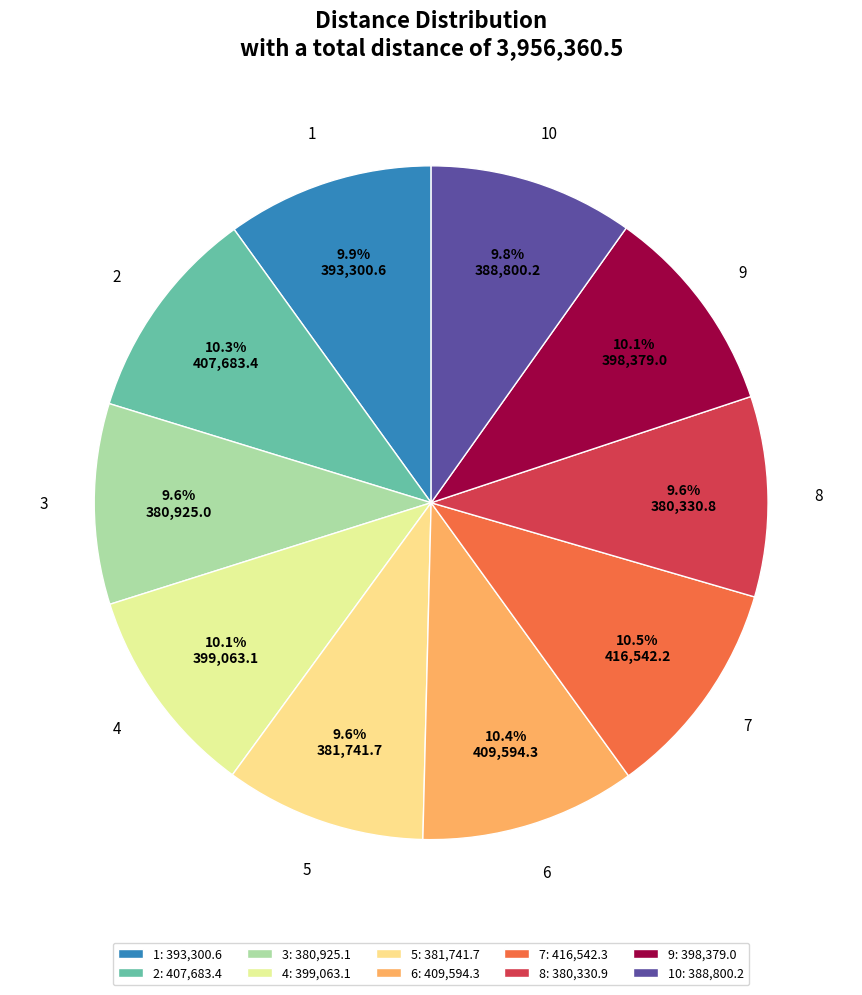

Is there any slice that represents more than half of the pie?

No